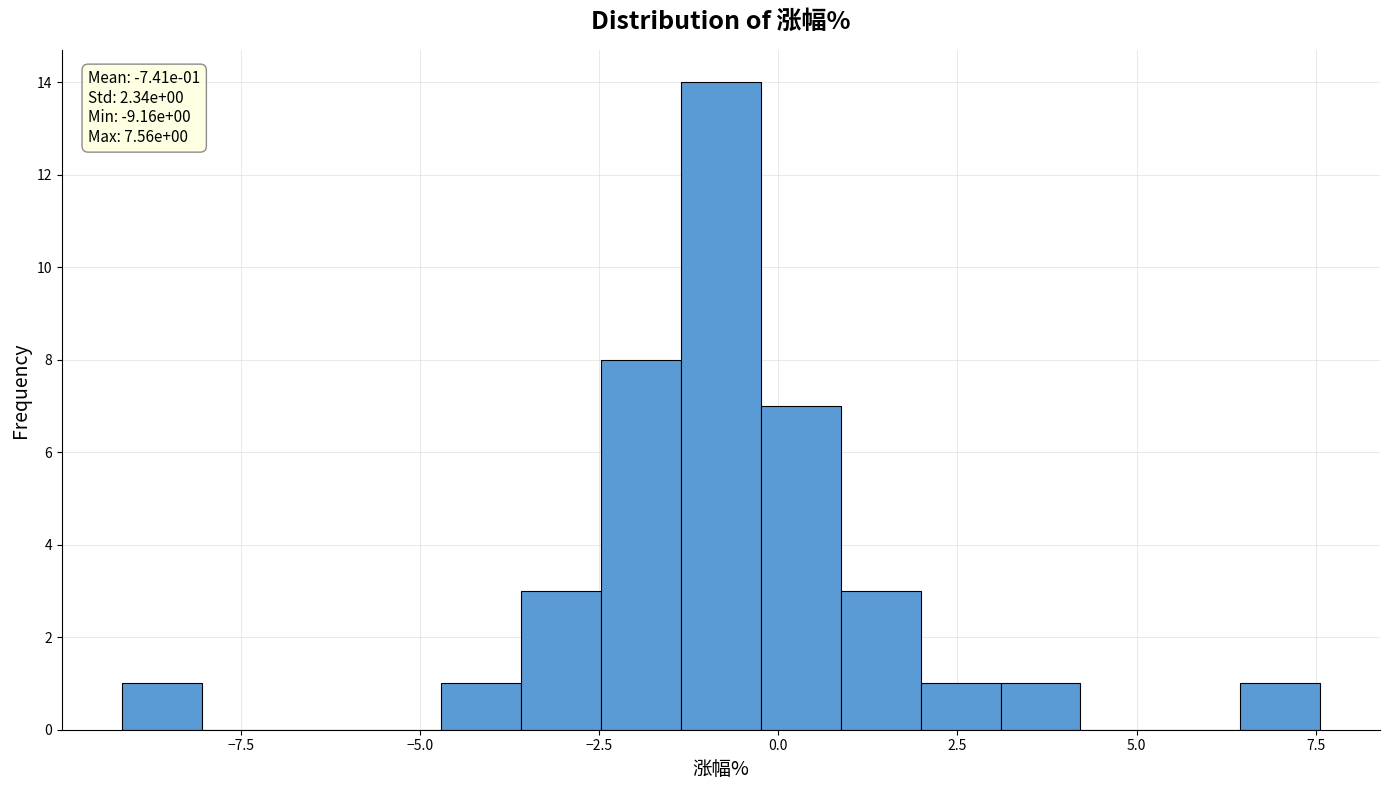

Around what value on the x-axis is the tallest bar? Give the approximate position of its centre, as read against the axis.

-1.0